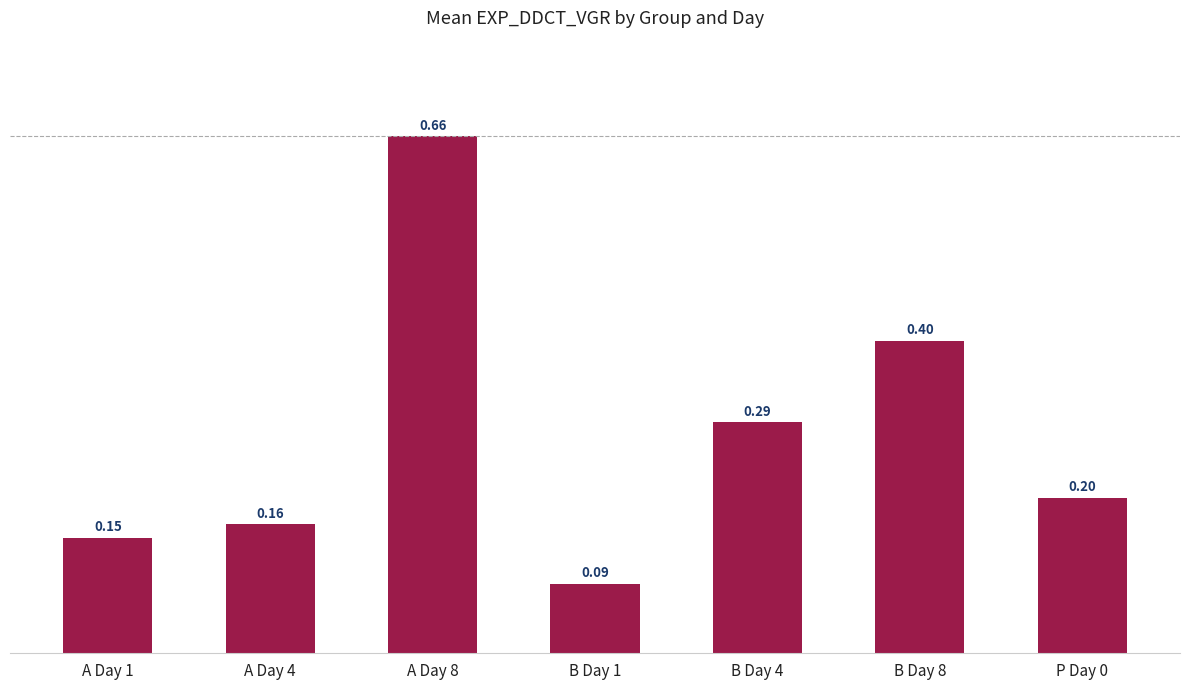

What is the value of the 7th bar from the left?

0.2